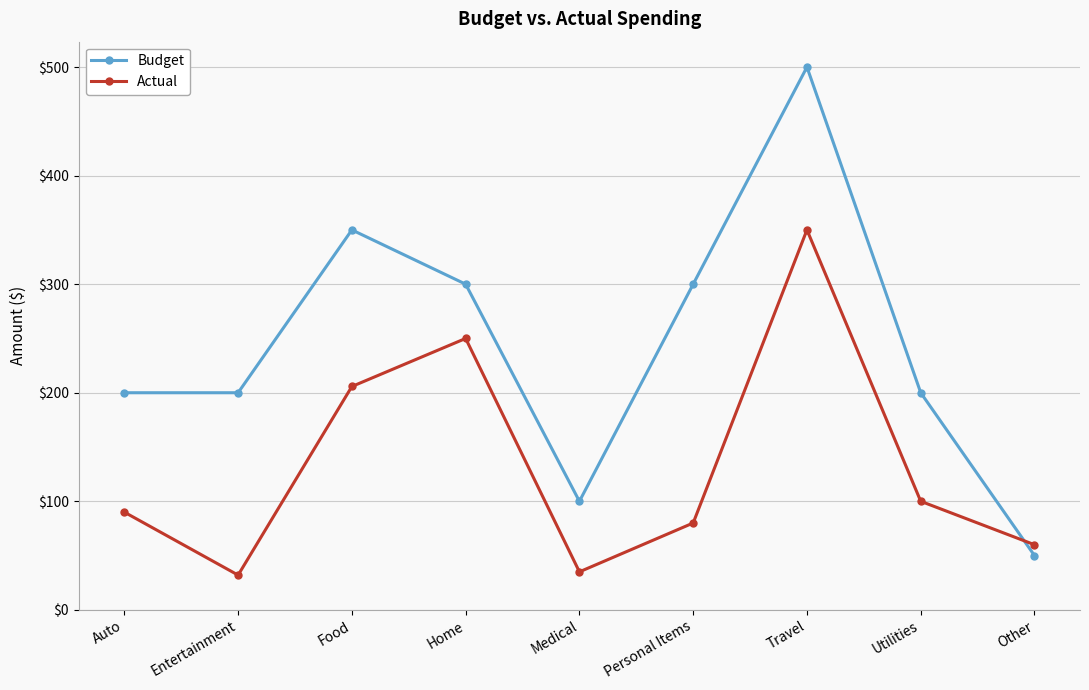

Is the value of Actual at Travel greater than the value of Budget at Entertainment?

Yes